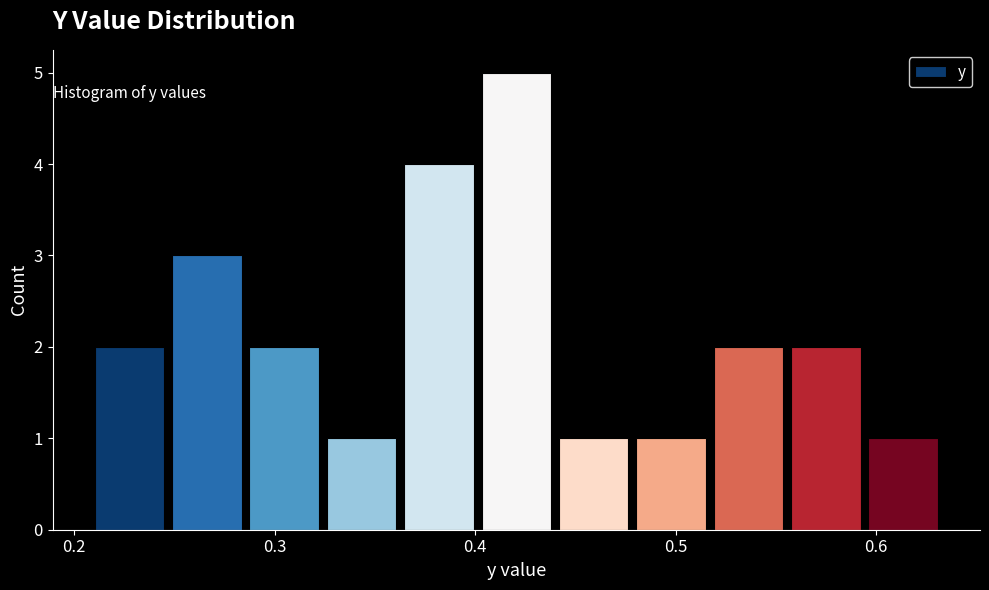

Around what value on the x-axis is the tallest bar? Give the approximate position of its centre, as read against the axis.

0.42